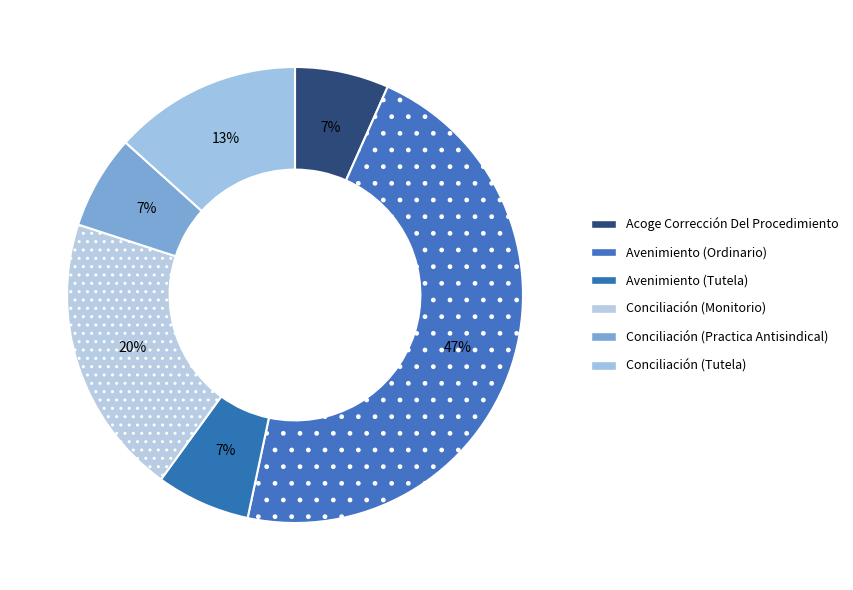

The Conciliación (Monitorio) slice represents 20% of the pie. True or false?

True